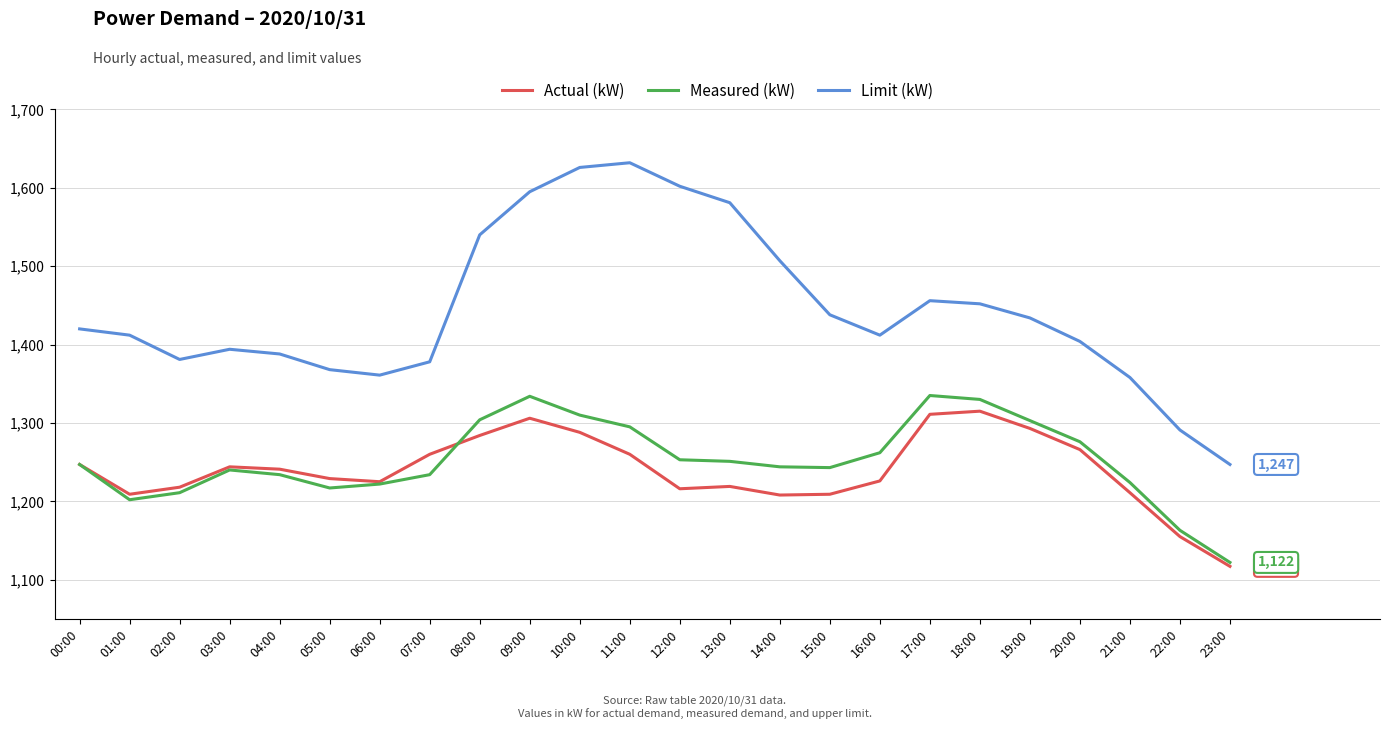

What is the average value of the Actual (kW) series?

1240